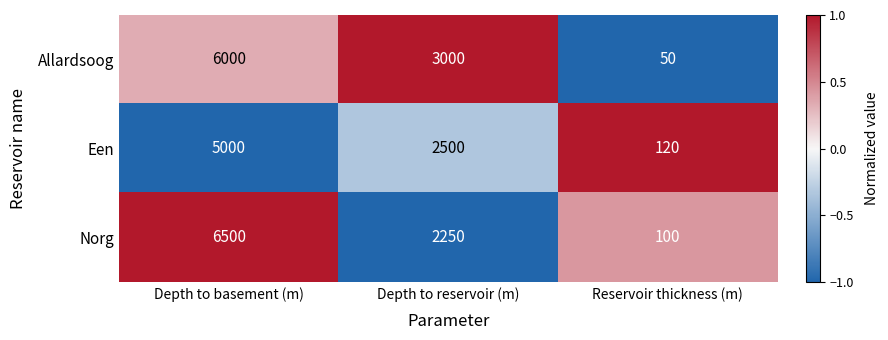

Reading right to left, list all the values displayed in this chart.

Allardsoog: Reservoir thickness (m)=50	Depth to reservoir (m)=3000	Depth to basement (m)=6000
Een: Reservoir thickness (m)=120	Depth to reservoir (m)=2500	Depth to basement (m)=5000
Norg: Reservoir thickness (m)=100	Depth to reservoir (m)=2250	Depth to basement (m)=6500